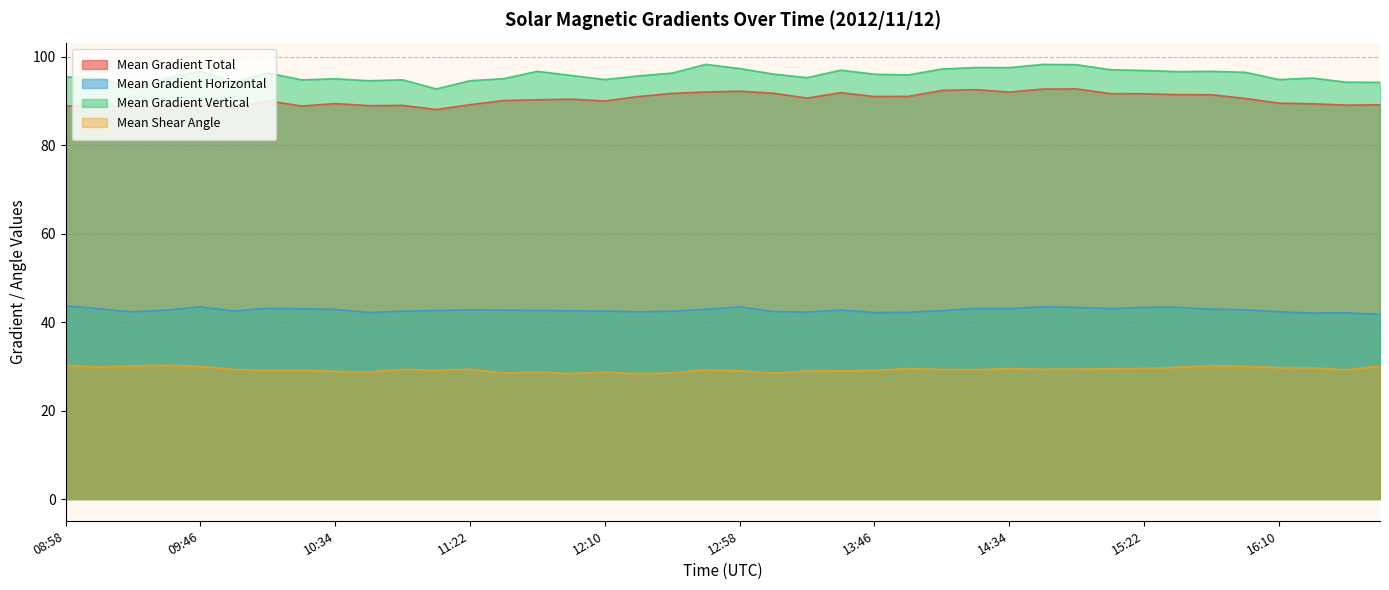

What is the value of the Mean Gradient Horizontal point at the 1st from the left?

43.7